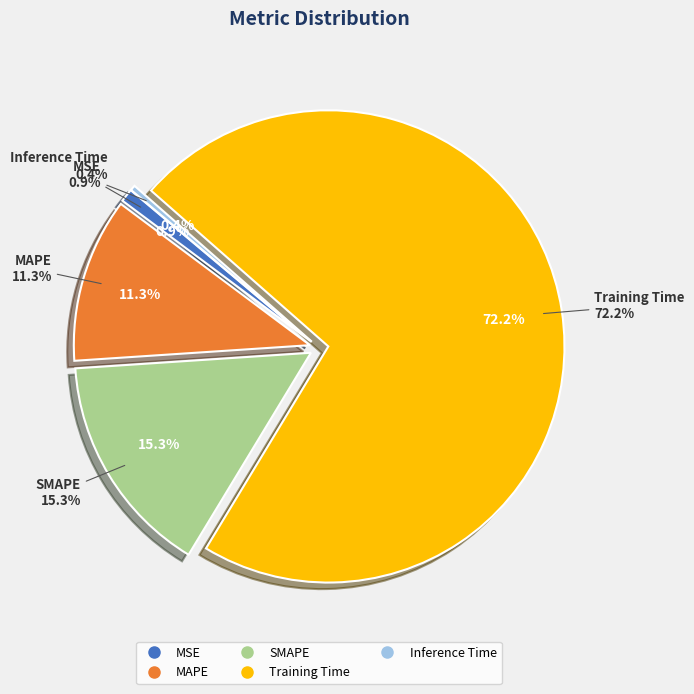

True or false: SMAPE accounts for 15% of the total.

True